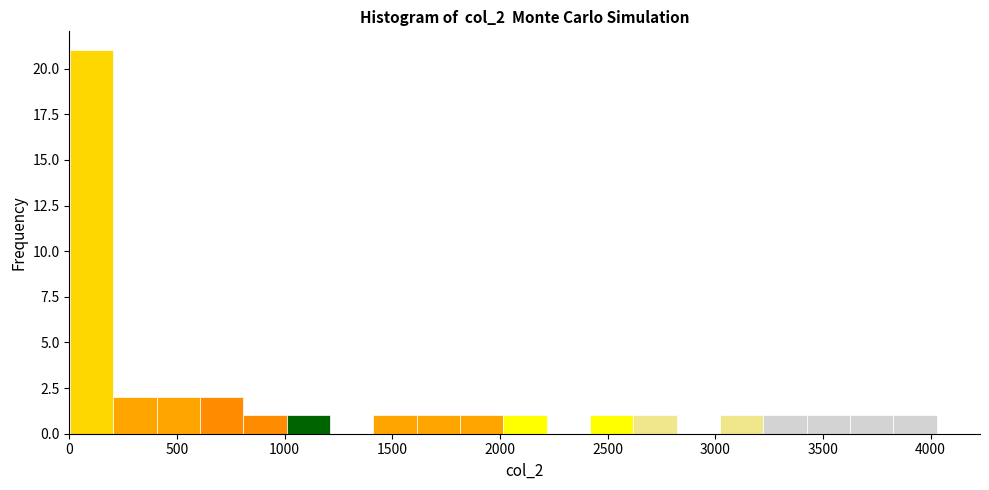

How tall is the bar that spans 1600 to 1800 on the x-axis? Neither the bar edges nor the heights are printed on the chart, so give them approximately, as read against the axes.

1